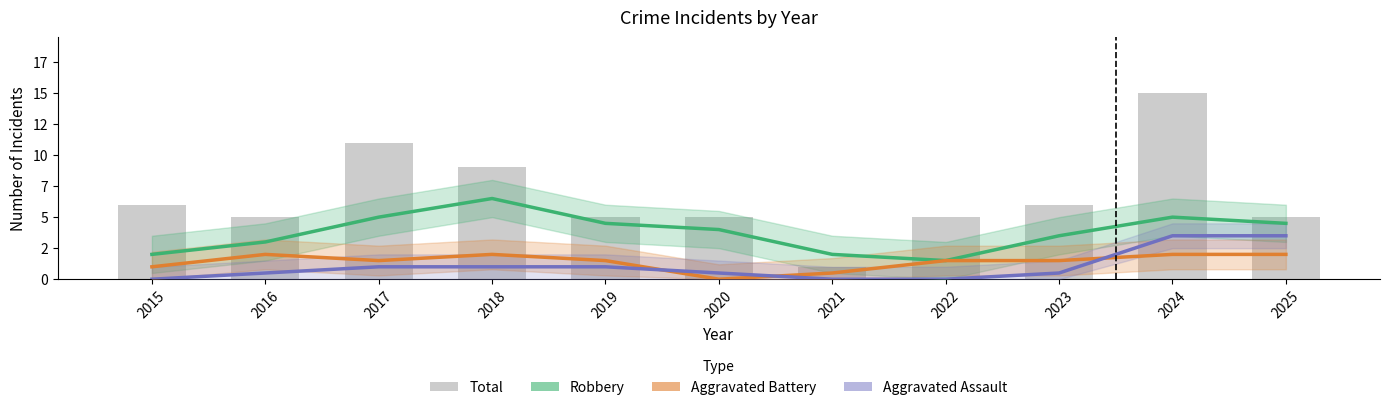

The value of Aggravated Battery at 2019 is 1.5. True or false?

True